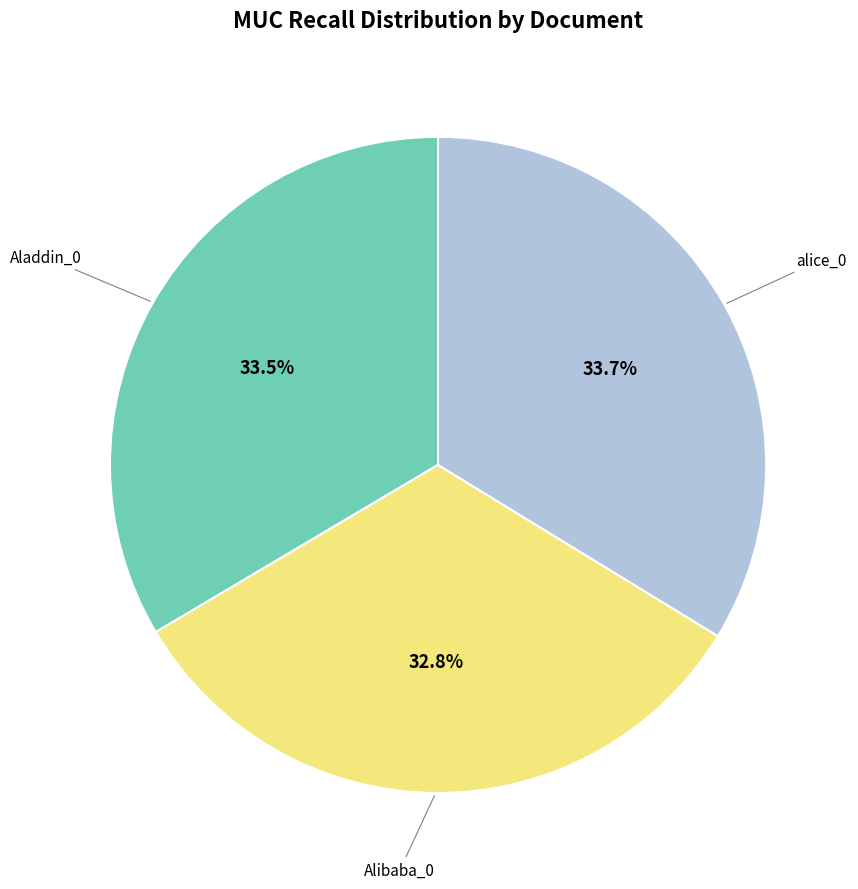

Does any single category account for the majority?

No